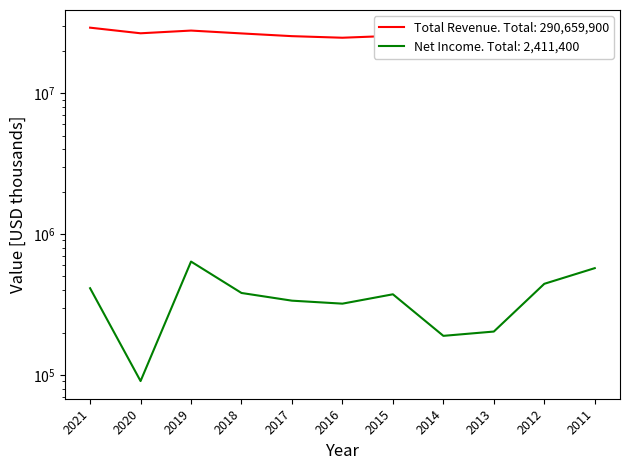

At which category does the chart reach its peak across all series?

2021